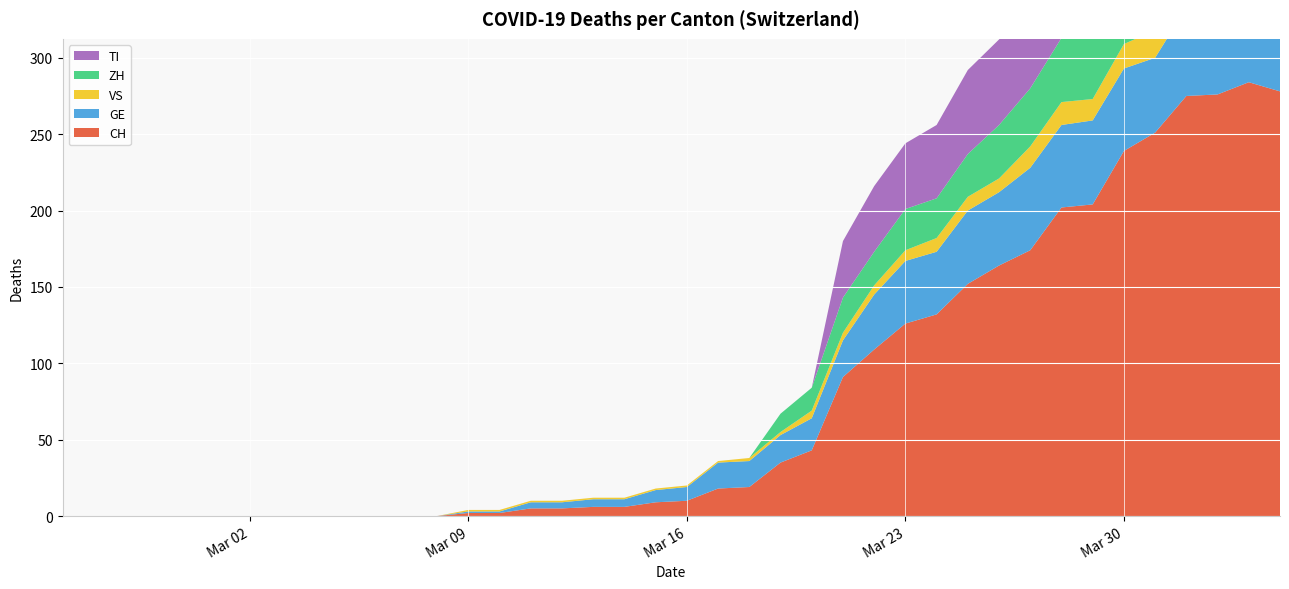

Reading left to right, extract all data points from this chart.

CH: 2020-02-25=0	2020-02-26=0	2020-02-27=0	2020-02-28=0	2020-02-29=0	2020-03-01=0	2020-03-02=0	2020-03-03=0	2020-03-04=0	2020-03-05=0	2020-03-06=0	2020-03-07=0	2020-03-08=0	2020-03-09=2	2020-03-10=2	2020-03-11=5	2020-03-12=5	2020-03-13=6	2020-03-14=6	2020-03-15=9	2020-03-16=10	2020-03-17=18	2020-03-18=19	2020-03-19=35	2020-03-20=43	2020-03-21=91	2020-03-22=109	2020-03-23=126	2020-03-24=132	2020-03-25=152	2020-03-26=164	2020-03-27=174	2020-03-28=202	2020-03-29=204	2020-03-30=239	2020-03-31=251	2020-04-01=275	2020-04-02=276	2020-04-03=284	2020-04-04=278
GE: 2020-02-25=0	2020-02-26=0	2020-02-27=0	2020-02-28=0	2020-02-29=0	2020-03-01=0	2020-03-02=0	2020-03-03=0	2020-03-04=0	2020-03-05=0	2020-03-06=0	2020-03-07=0	2020-03-08=0	2020-03-09=1	2020-03-10=1	2020-03-11=4	2020-03-12=4	2020-03-13=5	2020-03-14=5	2020-03-15=8	2020-03-16=9	2020-03-17=17	2020-03-18=17	2020-03-19=18	2020-03-20=21	2020-03-21=24	2020-03-22=36	2020-03-23=41	2020-03-24=41	2020-03-25=48	2020-03-26=48	2020-03-27=54	2020-03-28=54	2020-03-29=55	2020-03-30=54	2020-03-31=49	2020-04-01=58	2020-04-02=54	2020-04-03=58	2020-04-04=51
VS: 2020-02-25=0	2020-02-26=0	2020-02-27=0	2020-02-28=0	2020-02-29=0	2020-03-01=0	2020-03-02=0	2020-03-03=0	2020-03-04=0	2020-03-05=0	2020-03-06=0	2020-03-07=0	2020-03-08=0	2020-03-09=1	2020-03-10=1	2020-03-11=1	2020-03-12=1	2020-03-13=1	2020-03-14=1	2020-03-15=1	2020-03-16=1	2020-03-17=1	2020-03-18=2	2020-03-19=2	2020-03-20=5	2020-03-21=5	2020-03-22=6	2020-03-23=7	2020-03-24=9	2020-03-25=9	2020-03-26=9	2020-03-27=14	2020-03-28=15	2020-03-29=14	2020-03-30=16	2020-03-31=18	2020-04-01=18	2020-04-02=21	2020-04-03=23	2020-04-04=21
ZH: 2020-02-25=0	2020-02-26=0	2020-02-27=0	2020-02-28=0	2020-02-29=0	2020-03-01=0	2020-03-02=0	2020-03-03=0	2020-03-04=0	2020-03-05=0	2020-03-06=0	2020-03-07=0	2020-03-08=0	2020-03-09=0	2020-03-10=0	2020-03-11=0	2020-03-12=0	2020-03-13=0	2020-03-14=0	2020-03-15=0	2020-03-16=0	2020-03-17=0	2020-03-18=0	2020-03-19=12	2020-03-20=15	2020-03-21=23	2020-03-22=22	2020-03-23=27	2020-03-24=26	2020-03-25=28	2020-03-26=35	2020-03-27=38	2020-03-28=42	2020-03-29=46	2020-03-30=46	2020-03-31=50	2020-04-01=54	2020-04-02=53	2020-04-03=57	2020-04-04=59
TI: 2020-02-25=0	2020-02-26=0	2020-02-27=0	2020-02-28=0	2020-02-29=0	2020-03-01=0	2020-03-02=0	2020-03-03=0	2020-03-04=0	2020-03-05=0	2020-03-06=0	2020-03-07=0	2020-03-08=0	2020-03-09=0	2020-03-10=0	2020-03-11=0	2020-03-12=0	2020-03-13=0	2020-03-14=0	2020-03-15=0	2020-03-16=0	2020-03-17=0	2020-03-18=0	2020-03-19=0	2020-03-20=0	2020-03-21=37	2020-03-22=43	2020-03-23=43	2020-03-24=48	2020-03-25=55	2020-03-26=56	2020-03-27=51	2020-03-28=60	2020-03-29=59	2020-03-30=61	2020-03-31=67	2020-04-01=72	2020-04-02=73	2020-04-03=67	2020-04-04=67